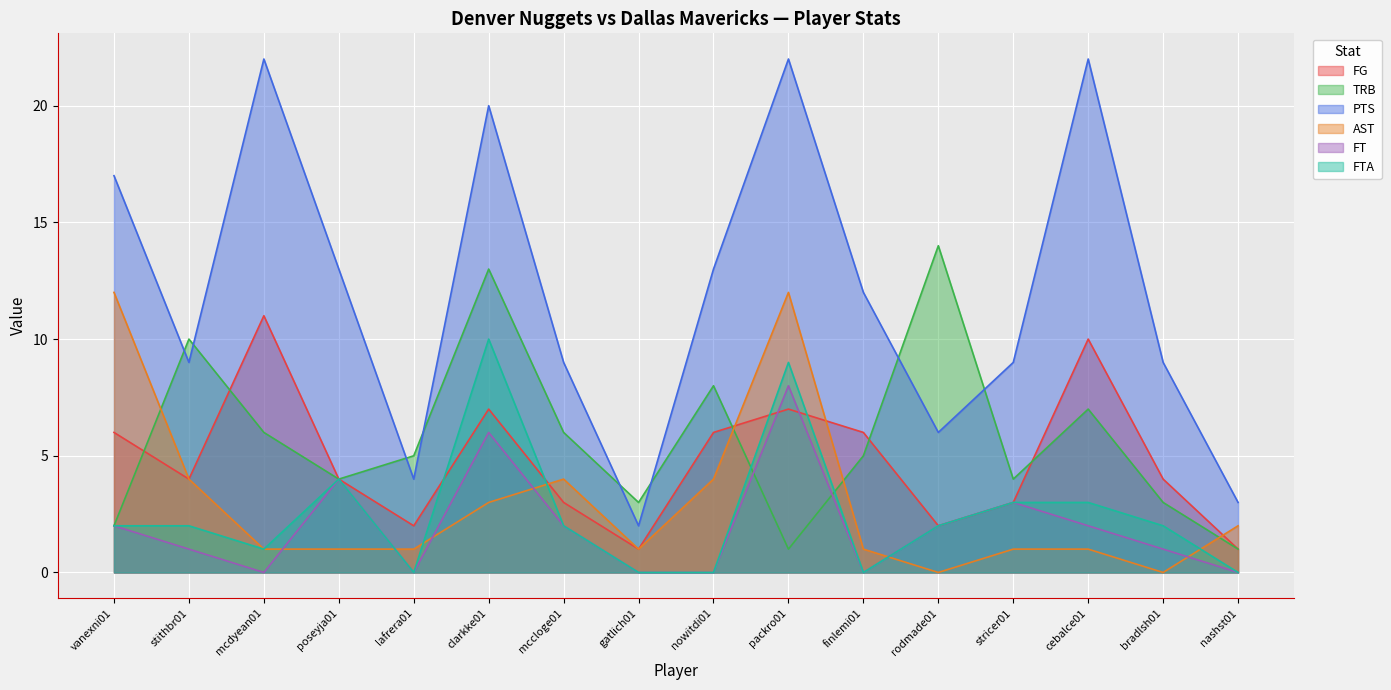

Reading left to right, list all the values displayed in this chart.

FG: 6	4	11	4	2	7	3	1	6	7	6	2	3	10	4	1
TRB: 2	10	6	4	5	13	6	3	8	1	5	14	4	7	3	1
PTS: 17	9	22	13	4	20	9	2	13	22	12	6	9	22	9	3
AST: 12	4	1	1	1	3	4	1	4	12	1	0	1	1	0	2
FT: 2	1	0	4	0	6	2	0	0	8	0	2	3	2	1	0
FTA: 2	2	1	4	0	10	2	0	0	9	0	2	3	3	2	0